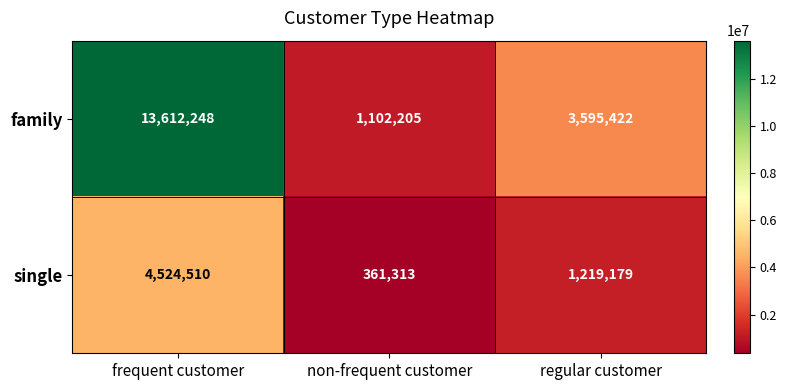

Which series changed the most between non-frequent customer and regular customer?

family